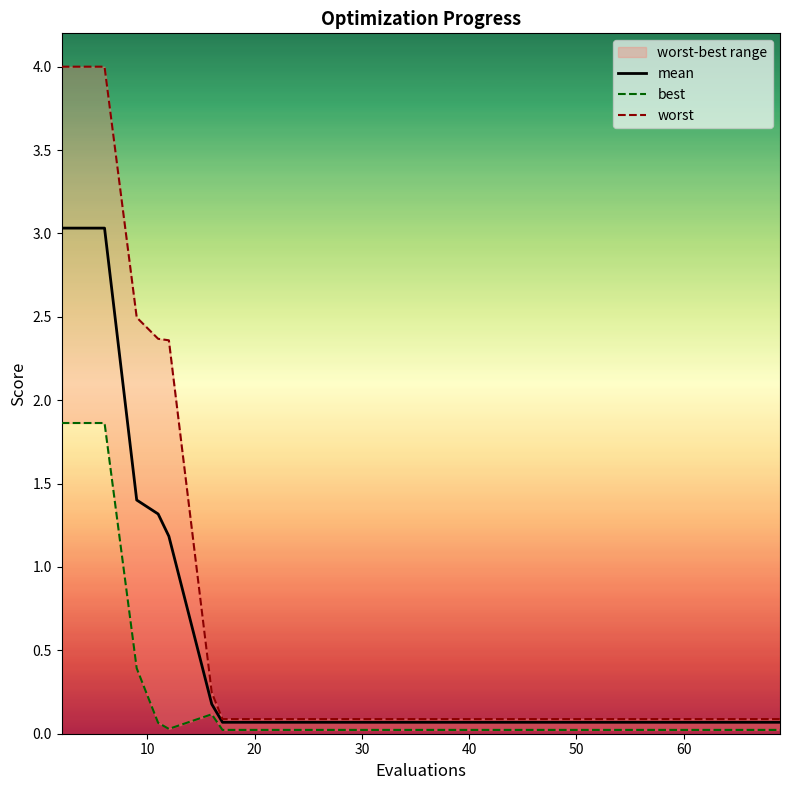

What is the greatest value displayed?

4.0